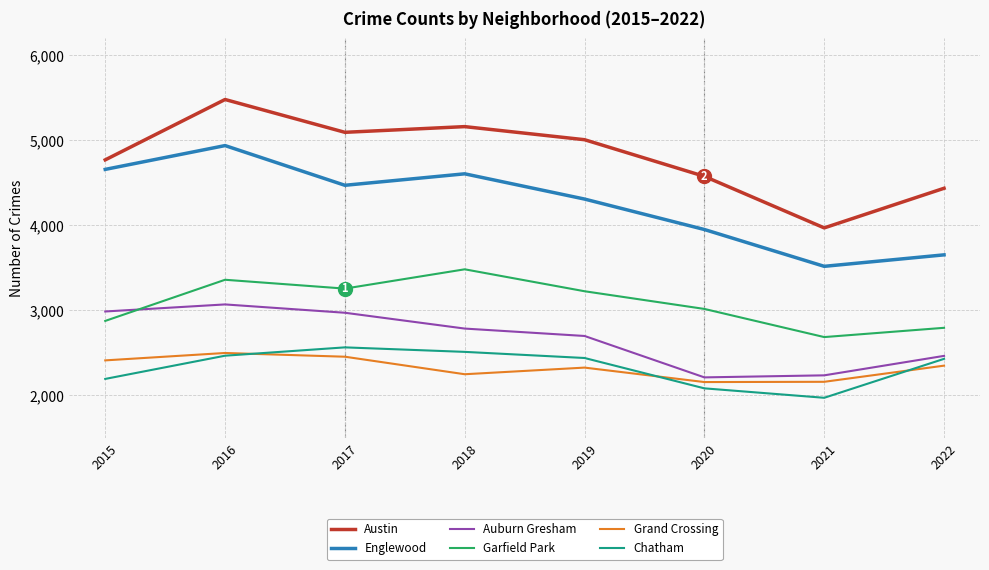

List the series in order of their peak value, lowest first.

Grand Crossing, Chatham, Auburn Gresham, Garfield Park, Englewood, Austin